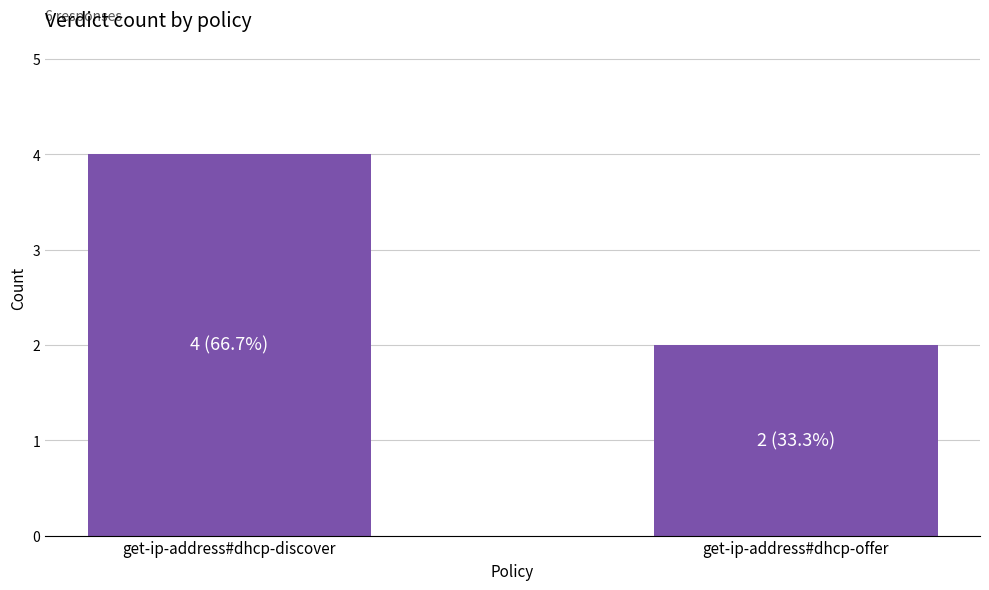

What is the sum of the values at get-ip-address#dhcp-discover and get-ip-address#dhcp-offer?

6